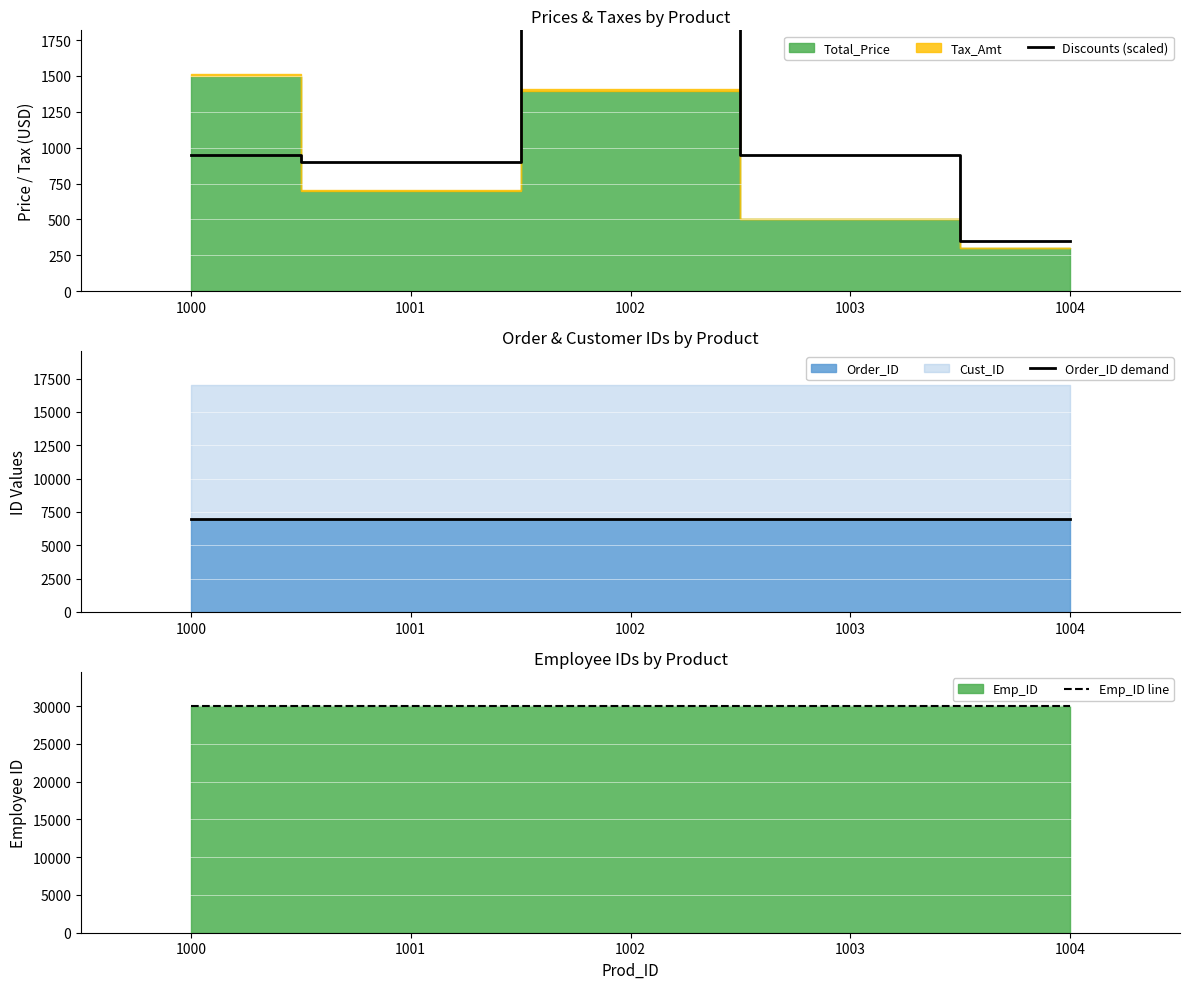

At how many categories does at least one series exceed 16166?

5